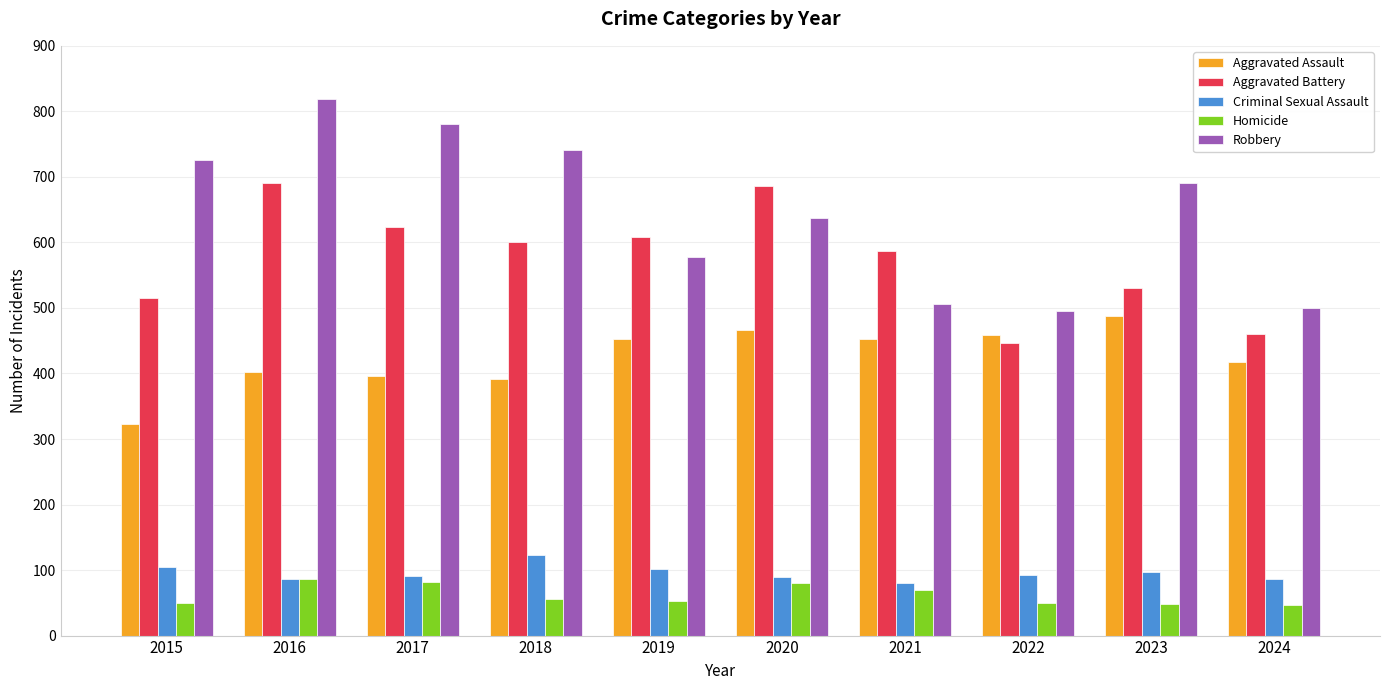

What is the difference between the maximum and minimum values in the Criminal Sexual Assault series?

42